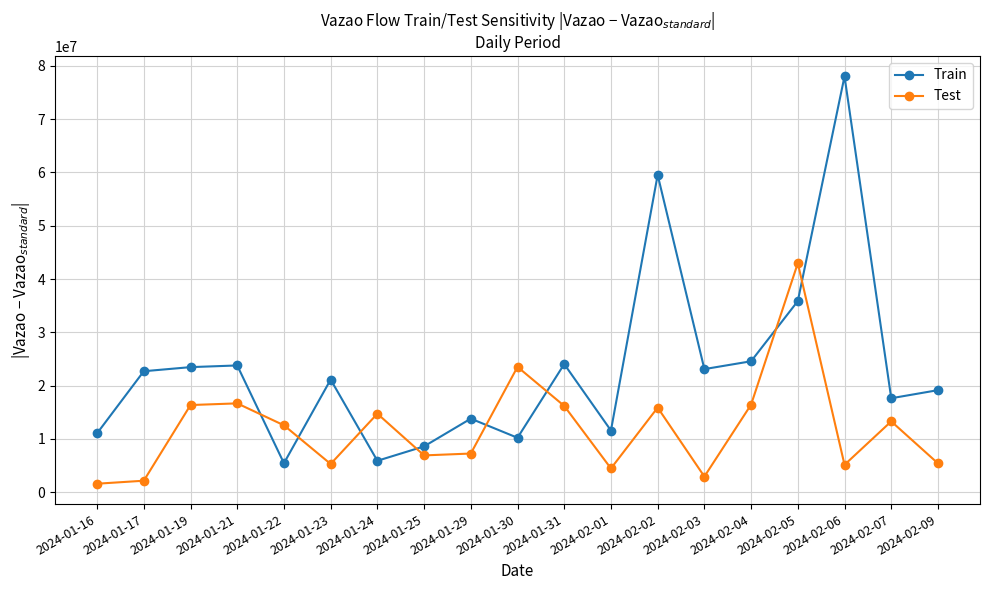

Is it true that Train equals 18610512.9 at 2024-01-16?

False